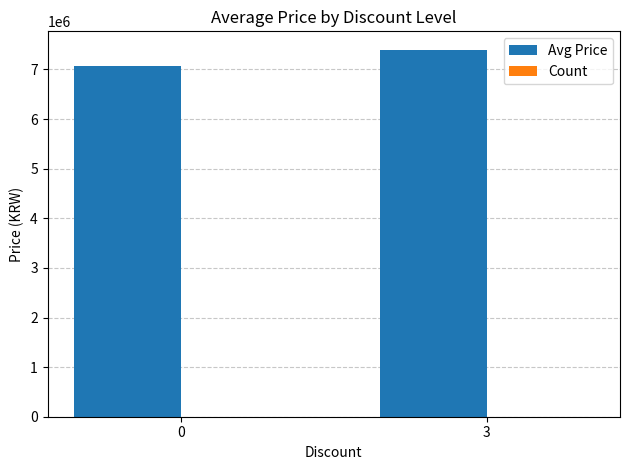

What is the spread (max minus min) of values at 0?

7066486.6